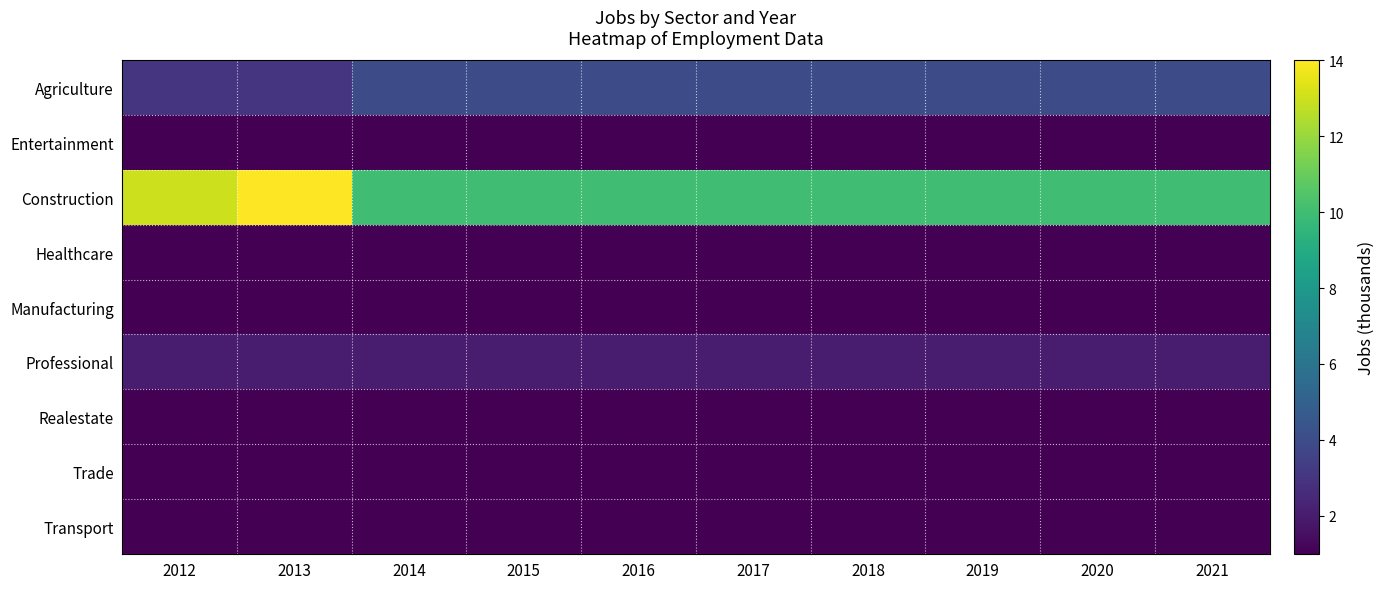

What is the total value across all series at 2020?

22